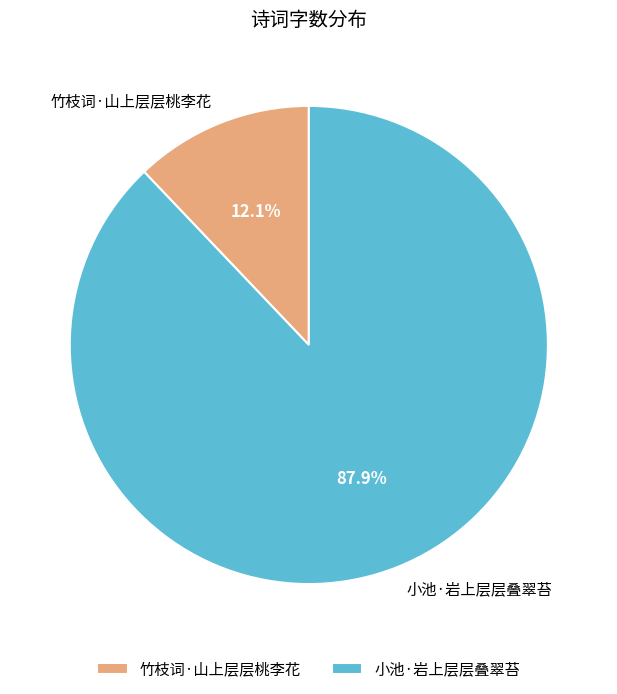

How much of the chart is everything except 竹枝词·山上层层桃李花?

87.9%